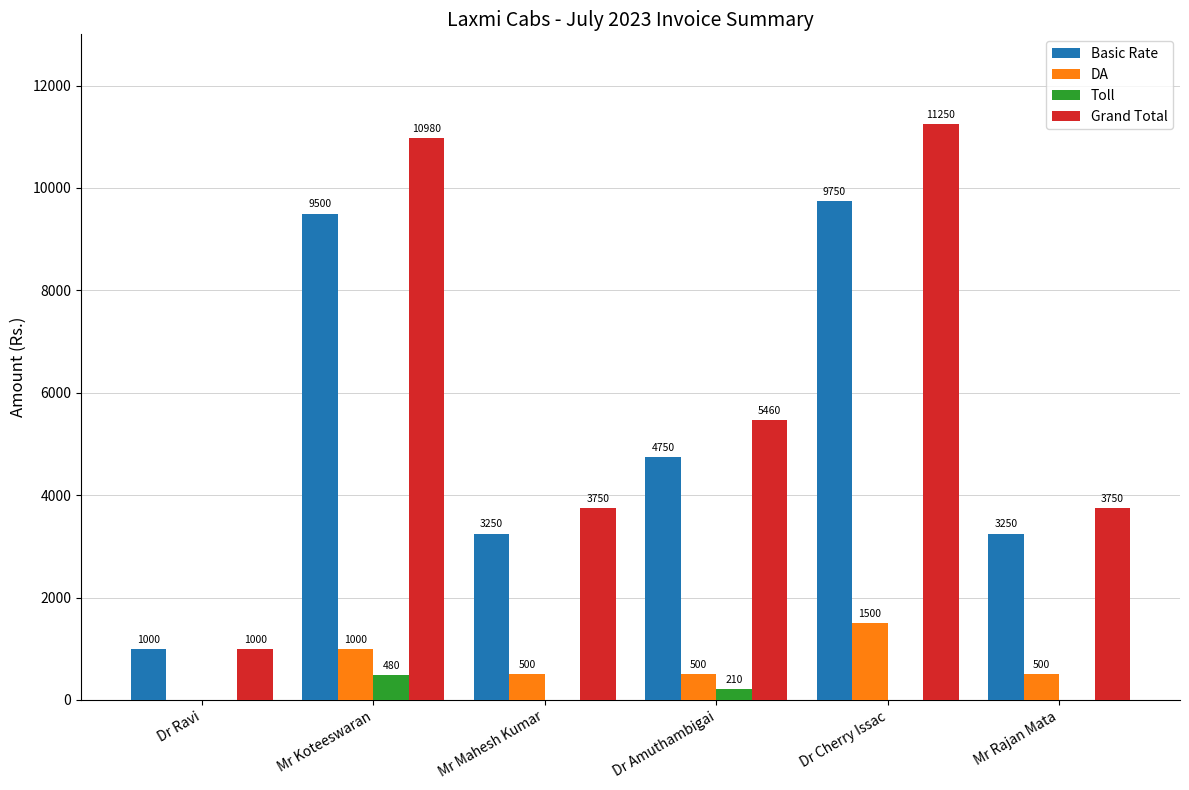

Which series has the largest total across all categories?

Grand Total